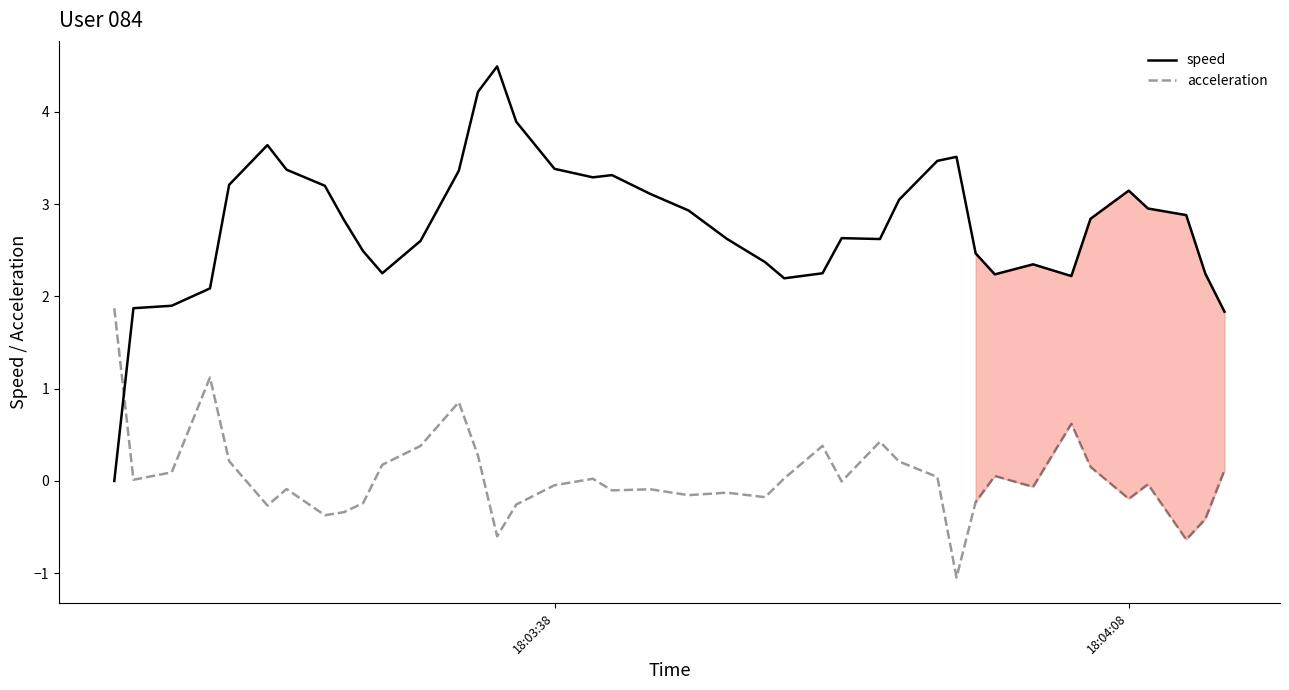

Which series has the largest range (max minus min)?

speed